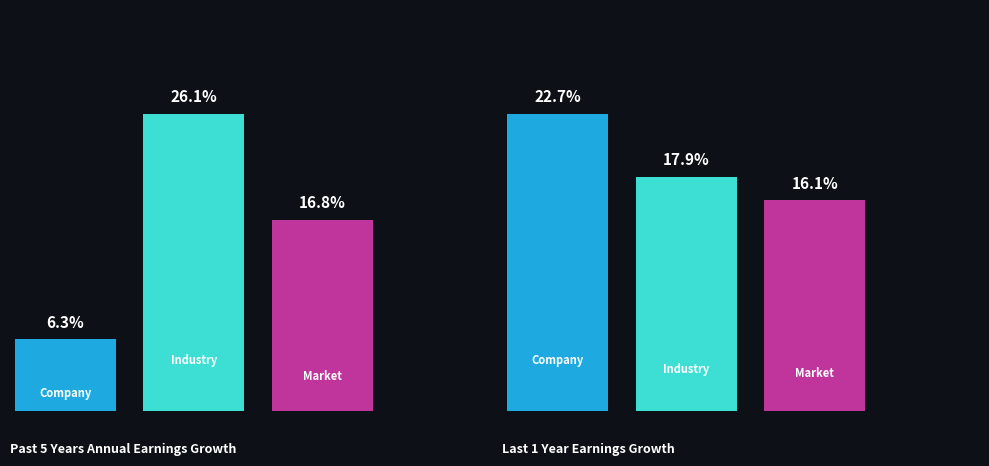

What are all the series names shown in the legend?

Company, Industry, Market